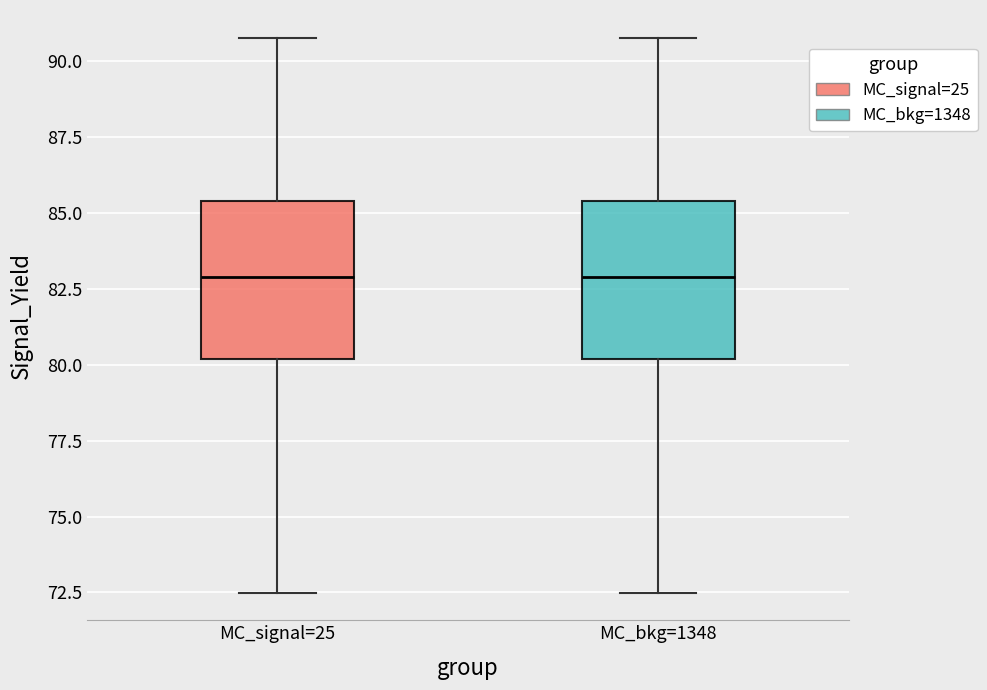

Where does the upper whisker of the box for MC_bkg=1348 end on the y-axis? The values are not printed on the chart, so give them approximately, as read against the axis.

91.0